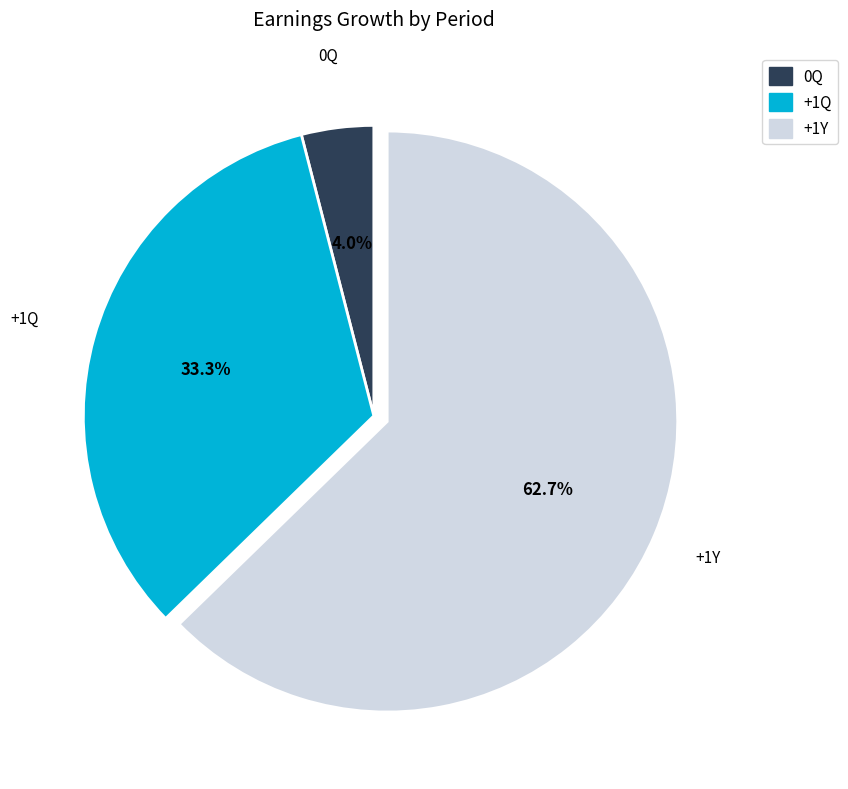

Is there a majority slice in this chart?

Yes